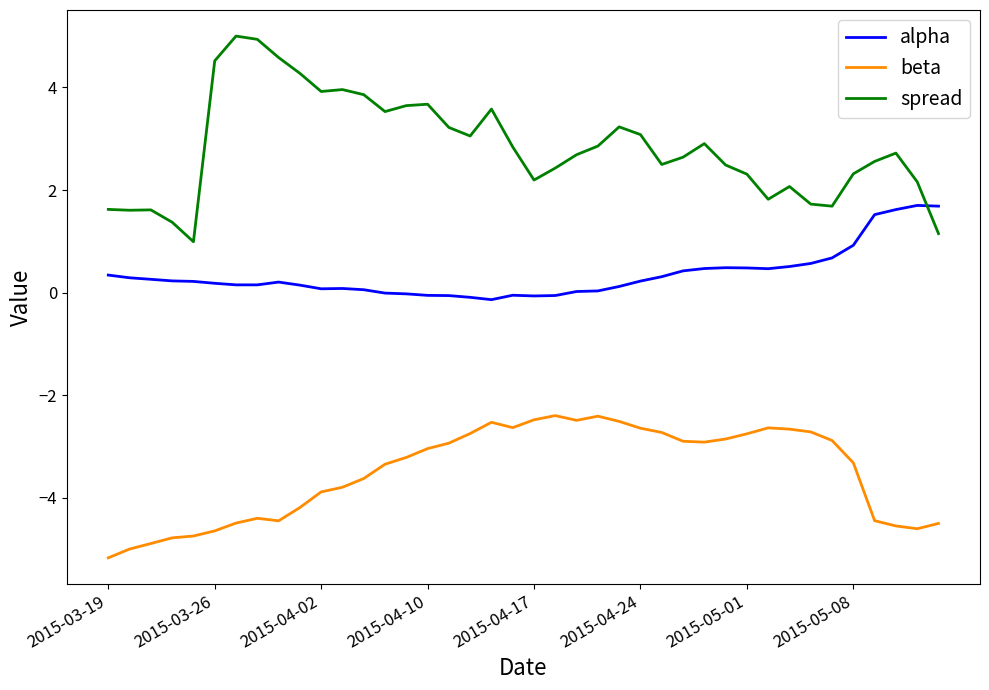

What is the difference between the maximum and minimum values in the beta series?

2.8